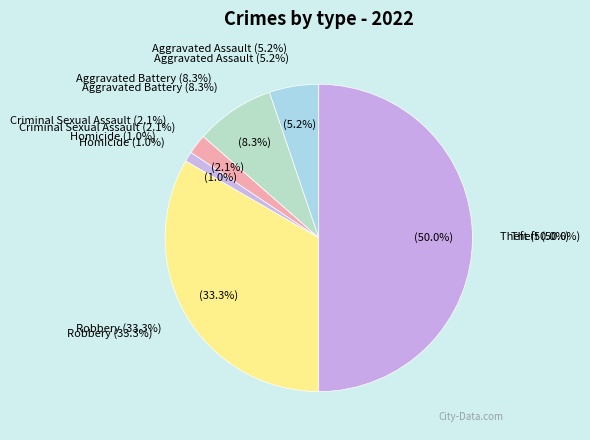

The Criminal Sexual Assault slice represents 2% of the pie. True or false?

True